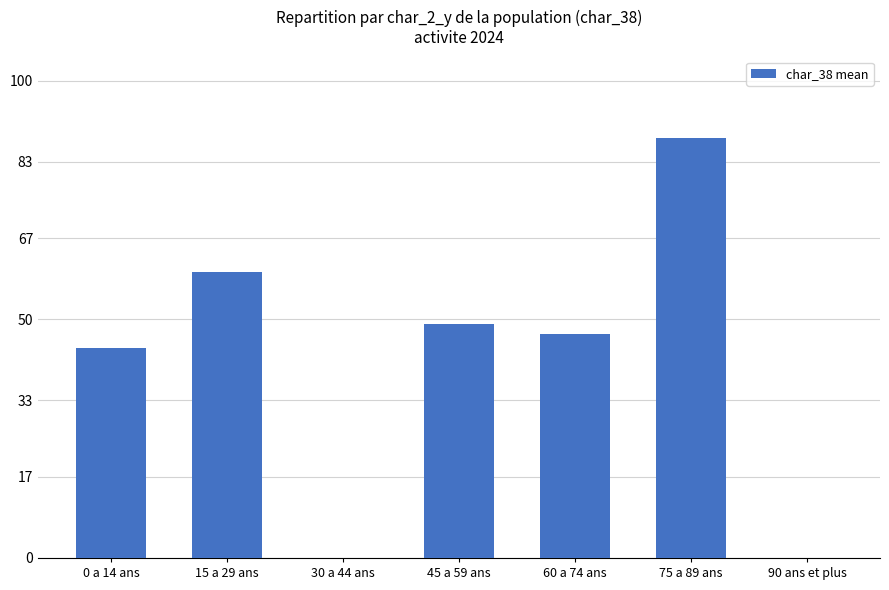

Reading left to right, transcribe all the data shown in this chart.

0 a 14 ans=44	15 a 29 ans=60	30 a 44 ans=0	45 a 59 ans=49	60 a 74 ans=47	75 a 89 ans=88	90 ans et plus=0